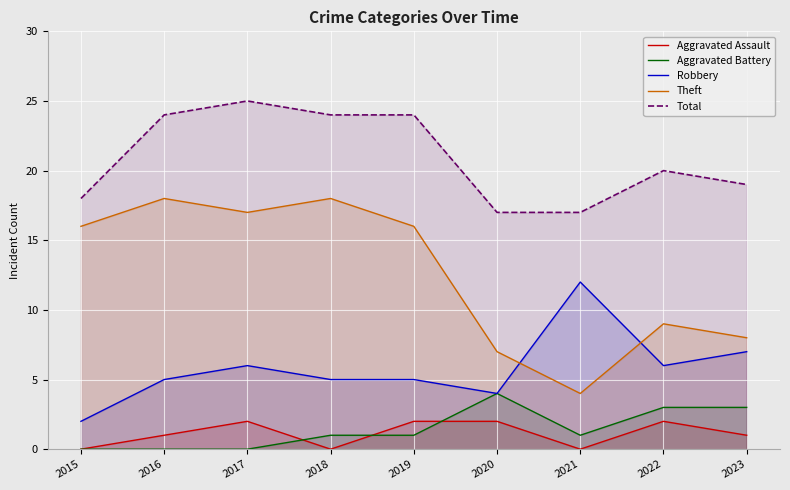

The value of Aggravated Assault at 2018 is 0. True or false?

True